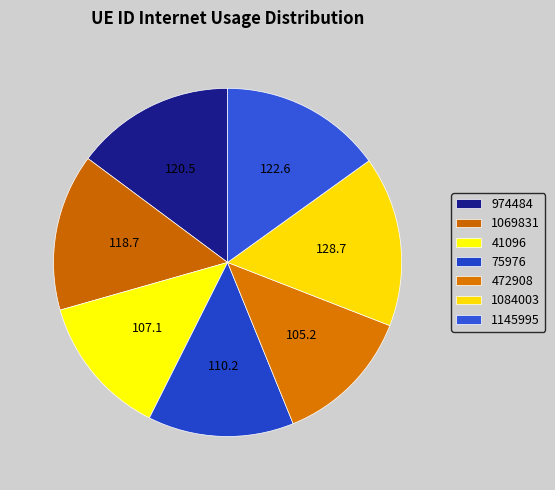

What is the smallest slice in the pie chart?

472908